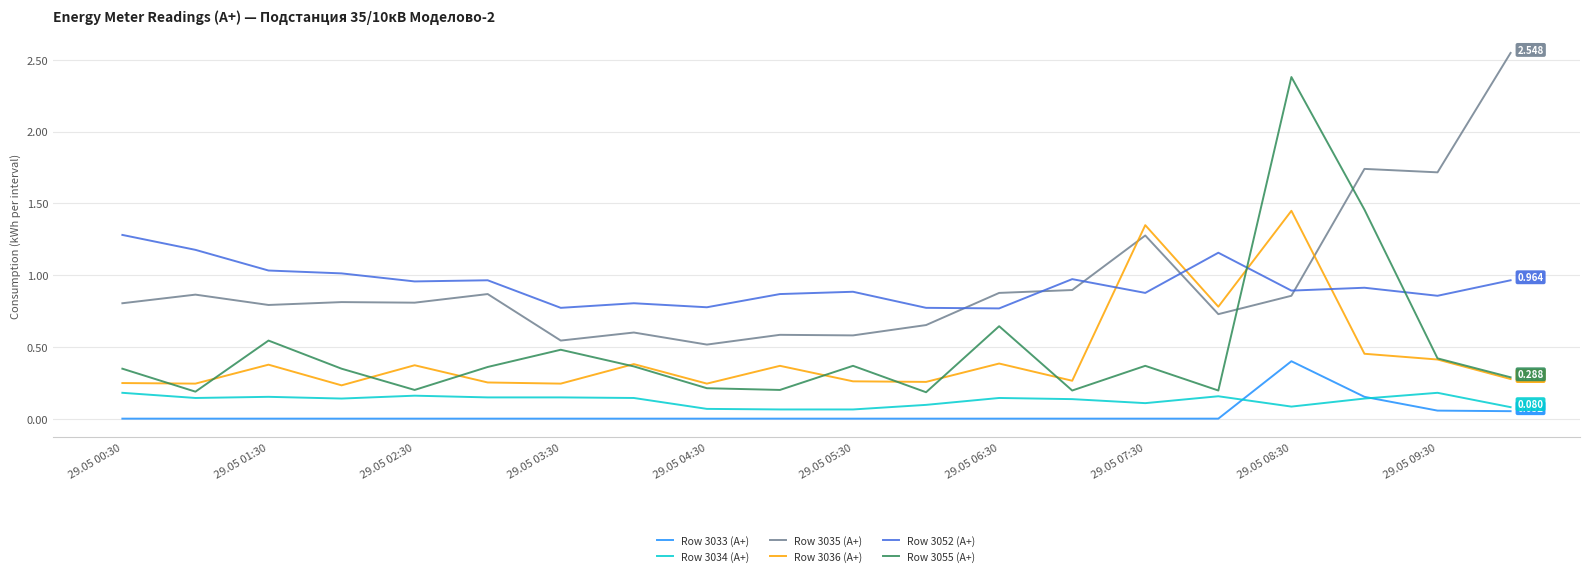

True or false: Row 3036 (A+) and Row 3052 (A+) cross at least once.

True